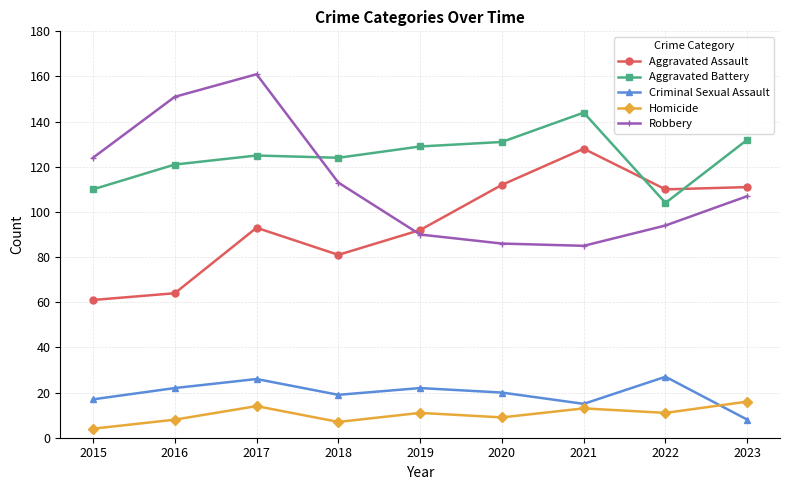

Which category has the lowest value across all series?

2015